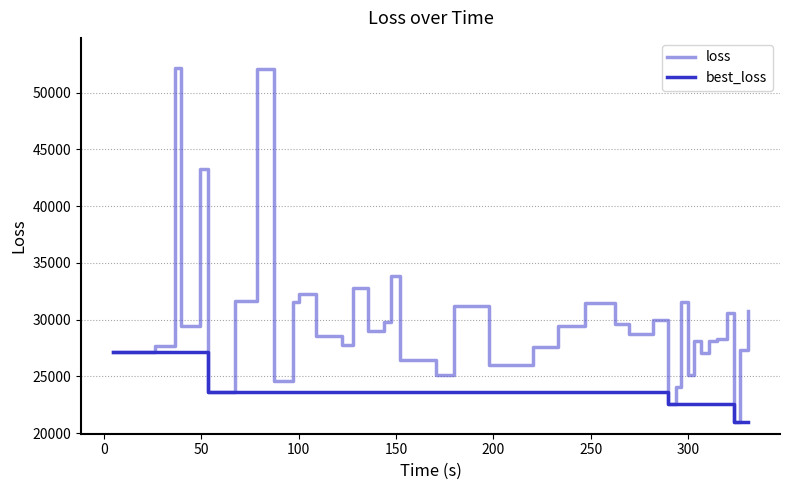

True or false: best_loss and loss cross at least once.

False